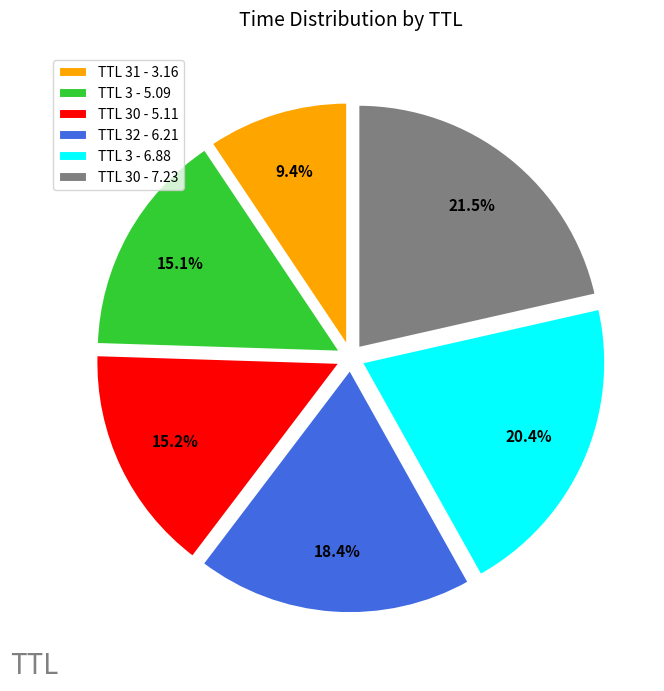

Does TTL 30 - 5.11 account for over 50% of the chart?

No